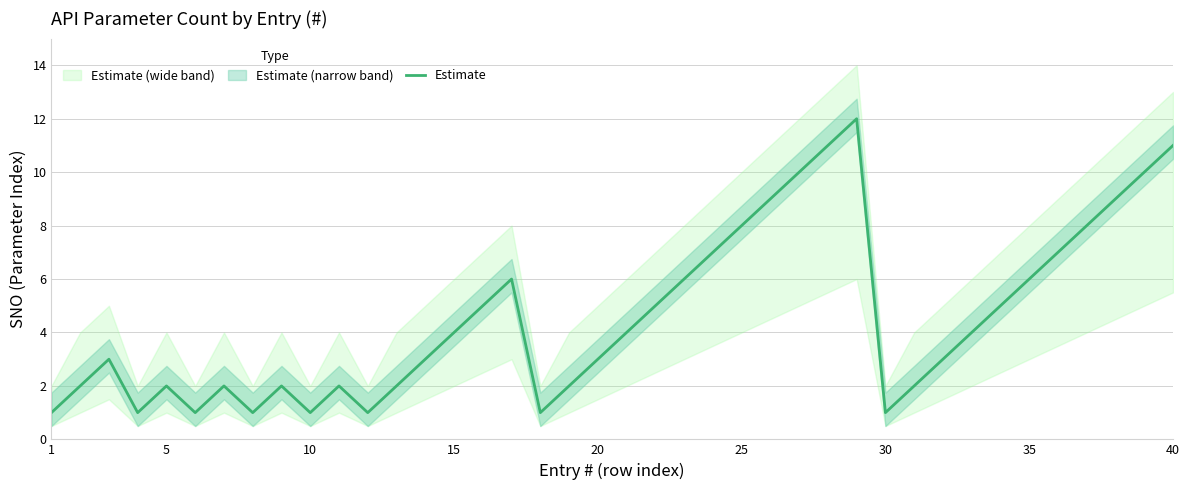

What is the maximum value for Estimate?

12